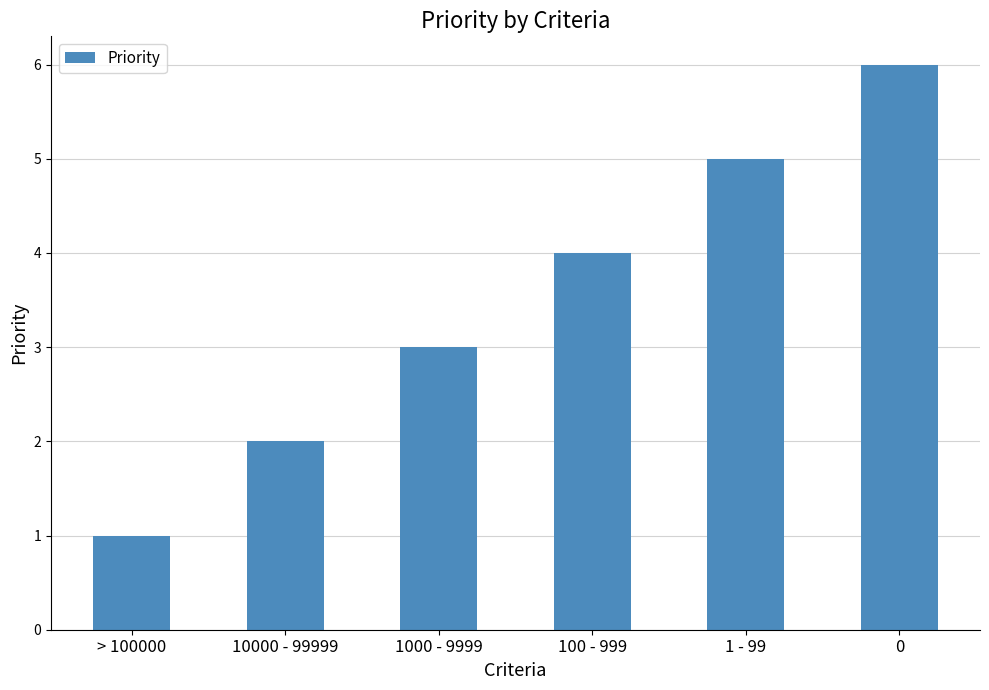

What is the average value?

4